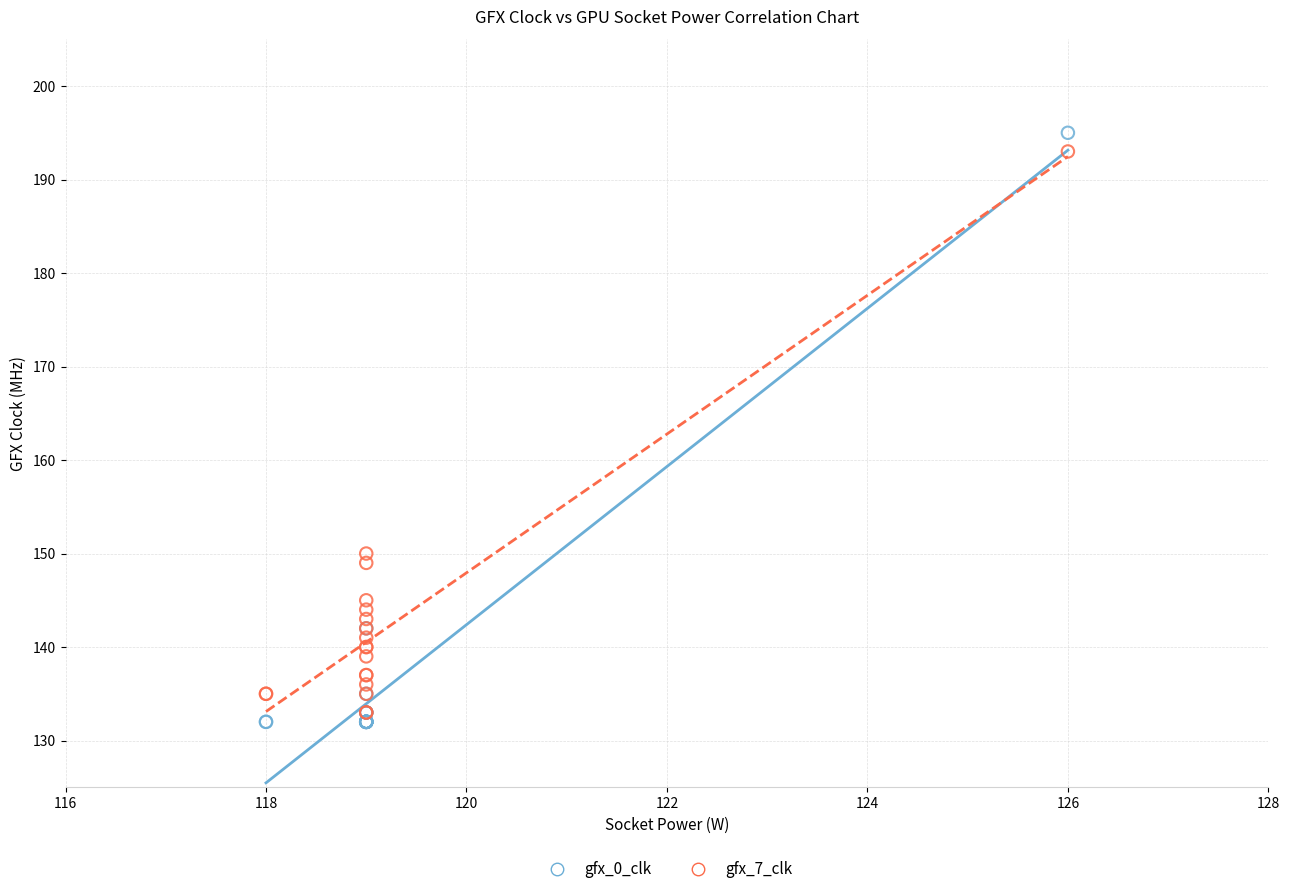

Across all series, what Y value is closest to 163?

150